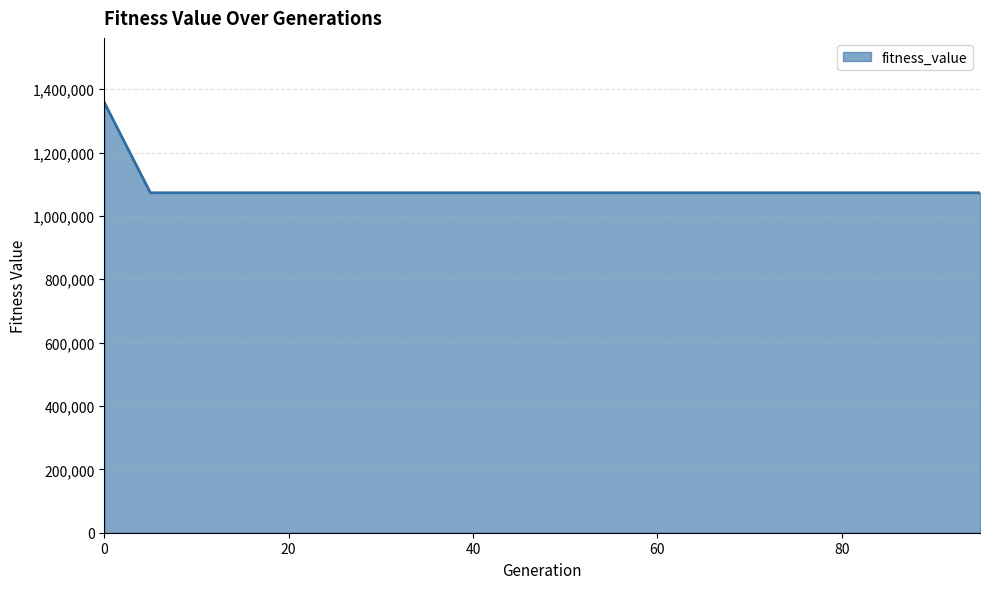

What is the greatest value displayed?

1358172.0